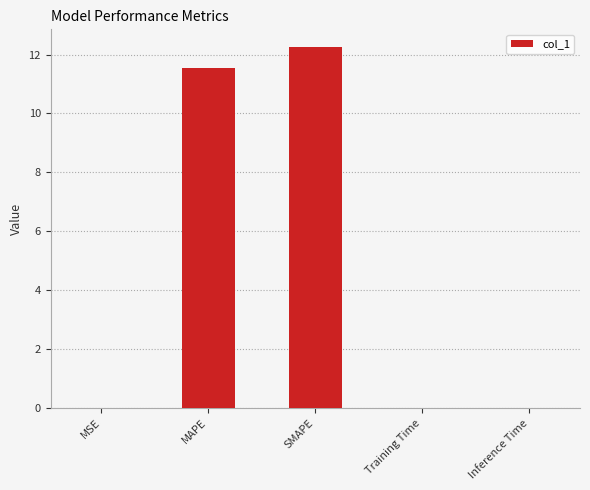

How many categories are shown in the chart?

5